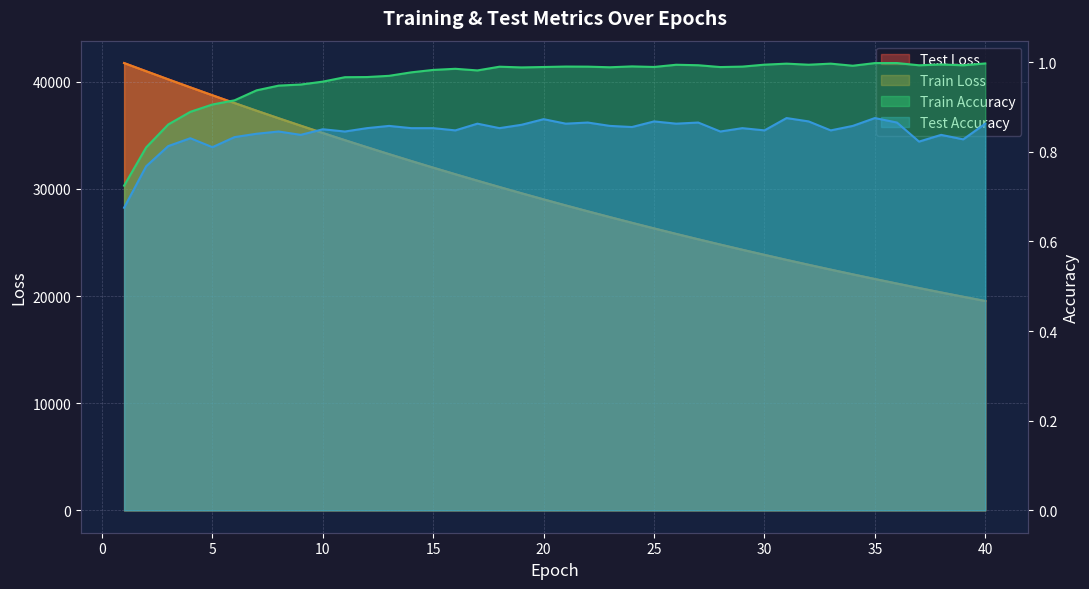

Which has a higher value, 36 or 29?

29